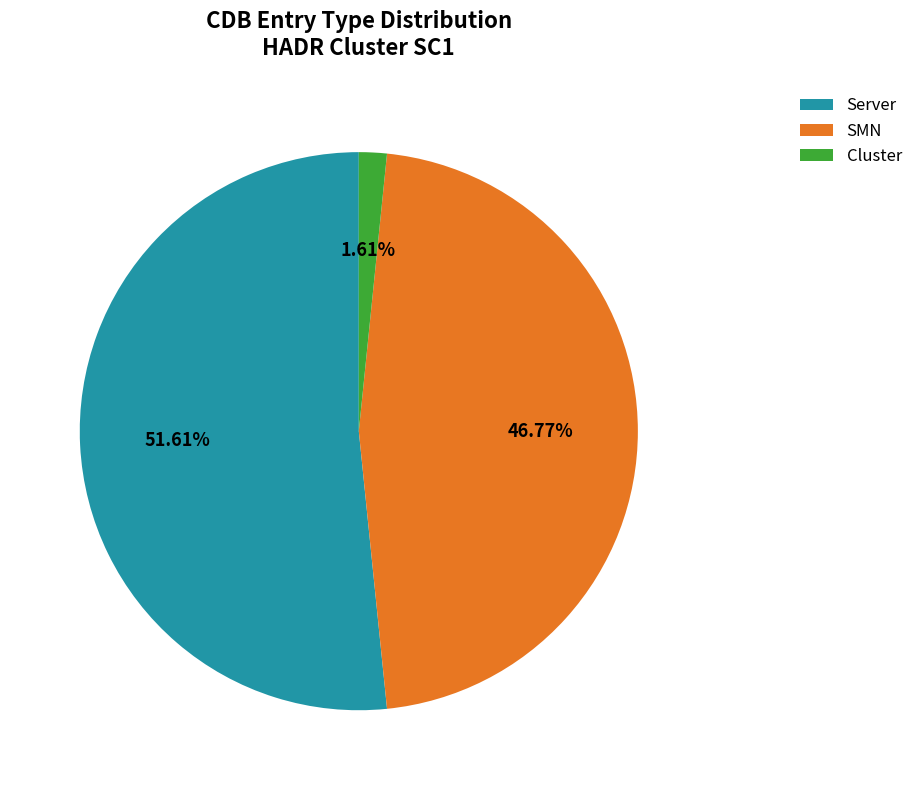

To the nearest percent, what is the difference between the largest and smallest slice percentages?

50%